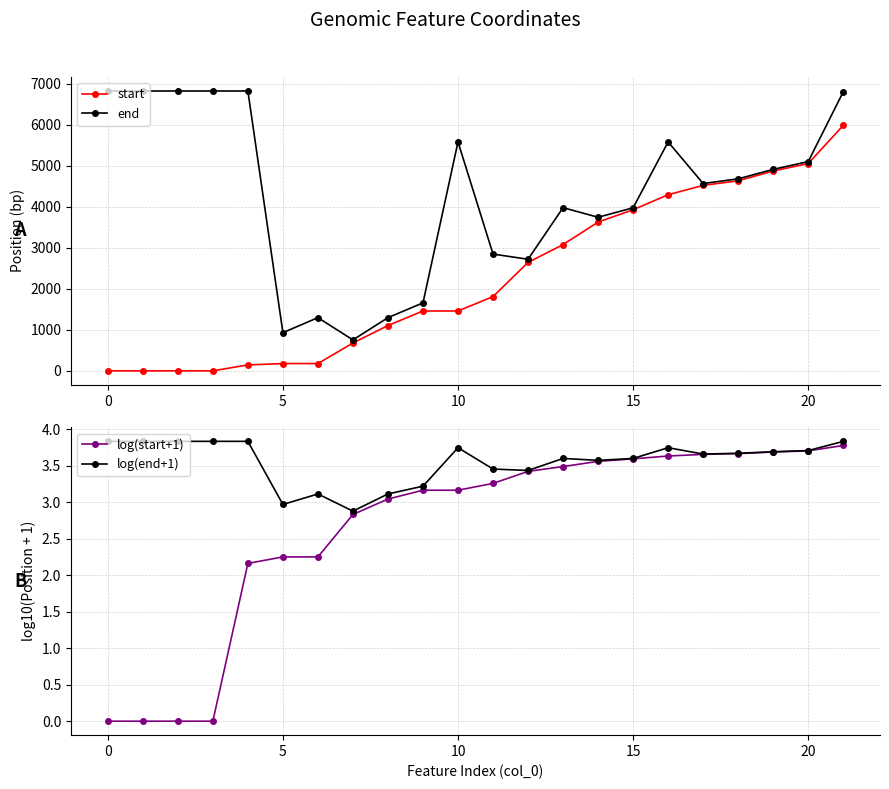

How many lines are shown in the chart?

4